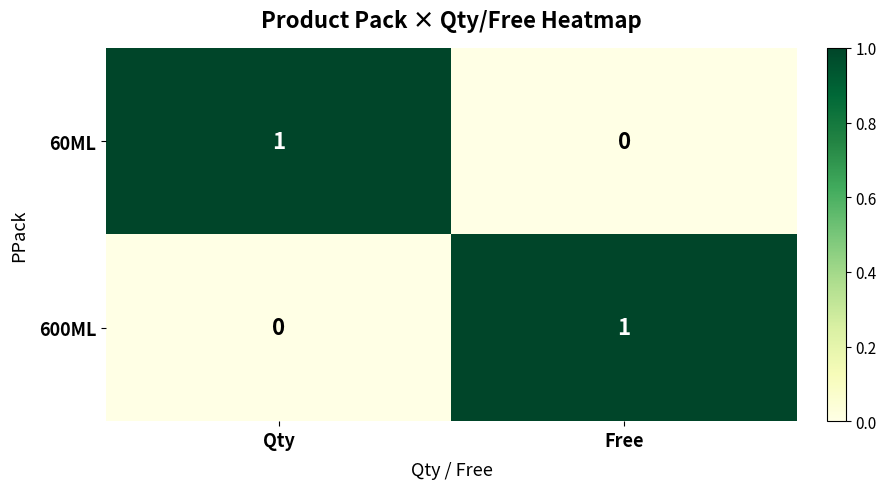

What is the total value across all series at Free?

1